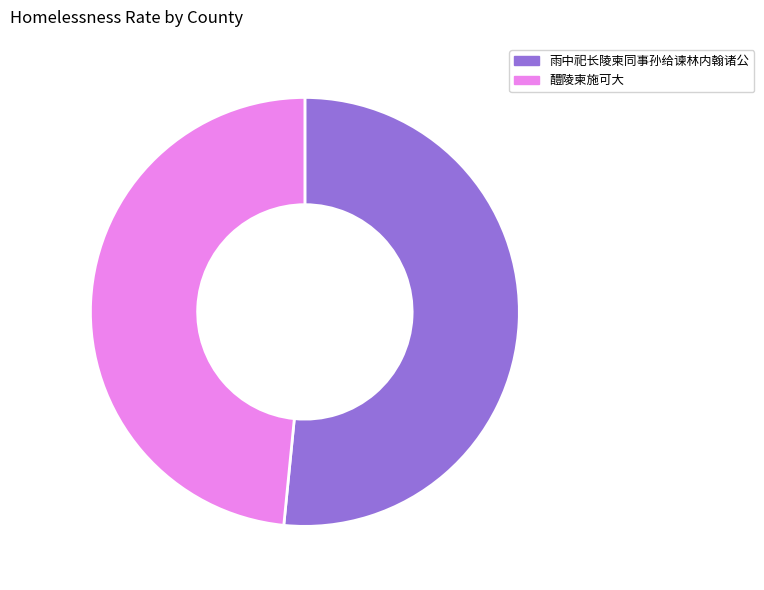

Which slice is the smallest?

醴陵柬施可大